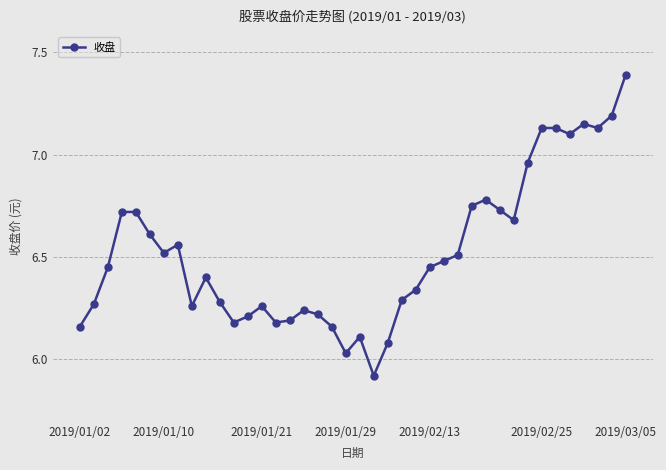

True or false: the data has more than 1 interior local peaks.

True